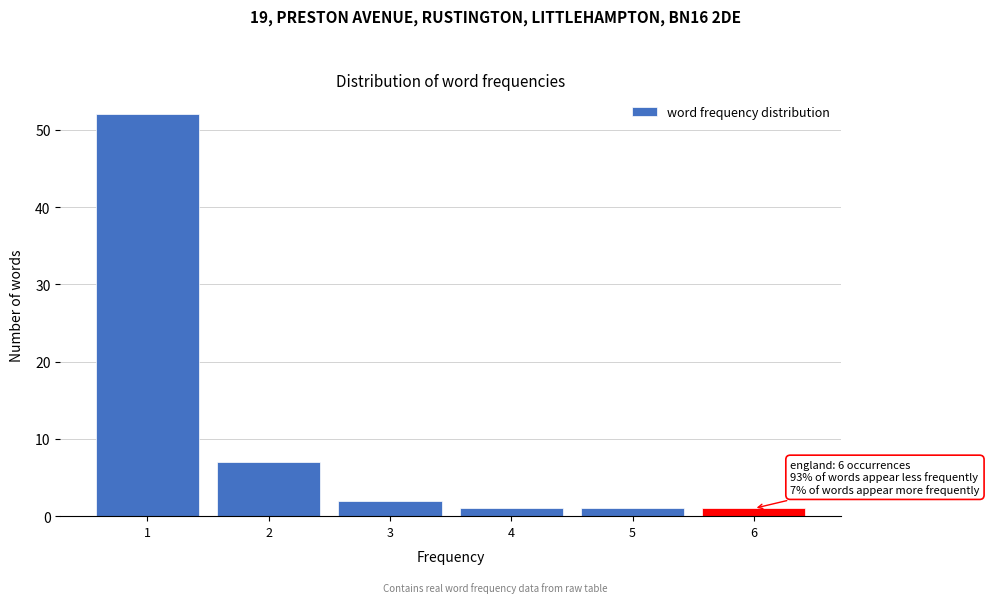

Which range on the x-axis has the tallest bar?

0.5 to 1.5